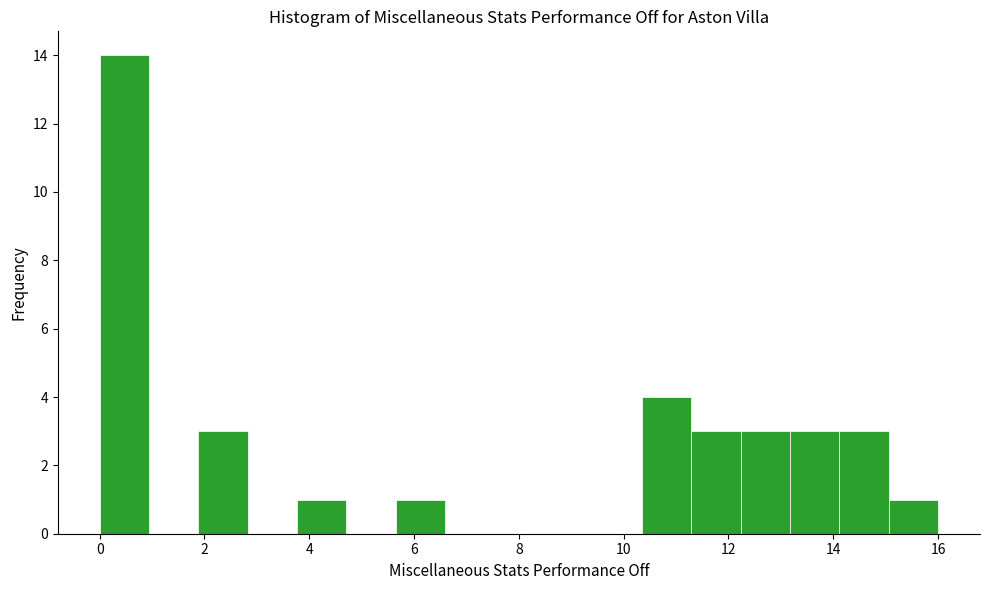

Reading left to right, list every bar in this chart as the range it spans on the x-axis followed by its height. Neither the bar edges nor the heights are printed on the chart, so give them approximately, as read against the axes.

0.0 to 1.0: 14
1.0 to 1.8: 0
1.8 to 2.8: 3
2.8 to 3.8: 0
3.8 to 4.8: 1
4.8 to 5.6: 0
5.6 to 6.6: 1
6.6 to 7.6: 0
7.6 to 8.4: 0
8.4 to 9.4: 0
9.4 to 10.4: 0
10.4 to 11.2: 4
11.2 to 12.2: 3
12.2 to 13.2: 3
13.2 to 14.2: 3
14.2 to 15.0: 3
15.0 to 16.0: 1